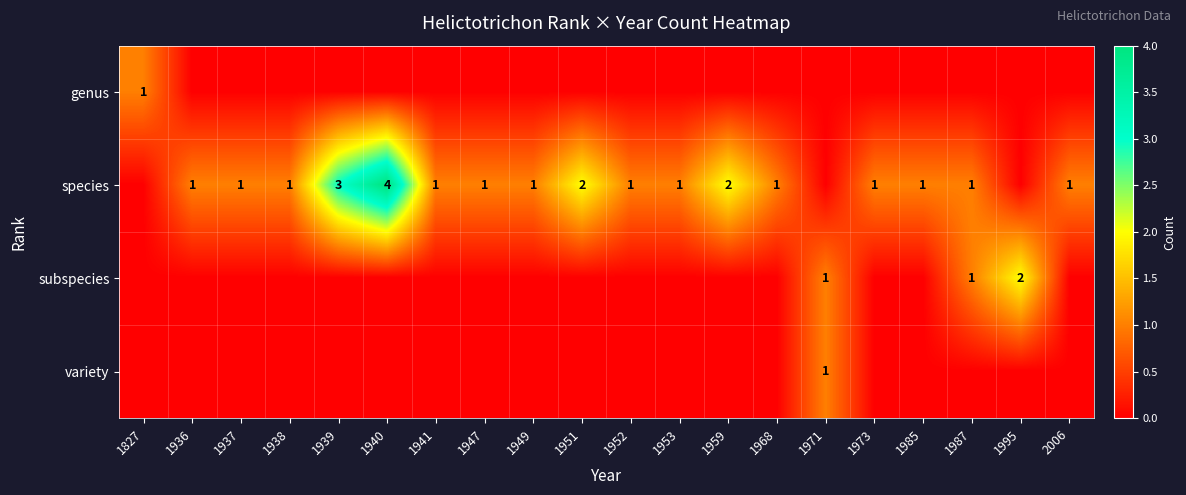

What is the greatest value displayed?

4